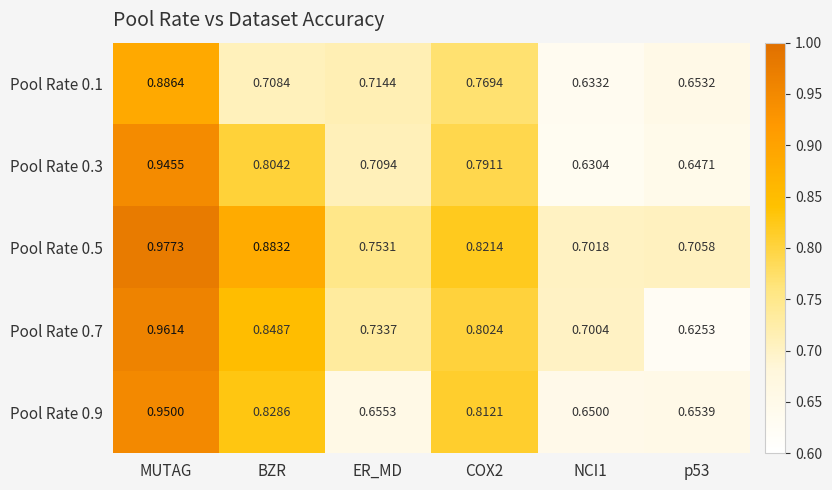

At which category does the chart reach its peak across all series?

MUTAG